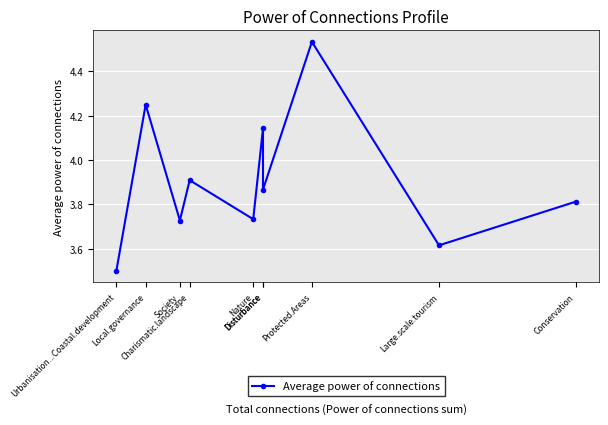

What is the average value?

3.9